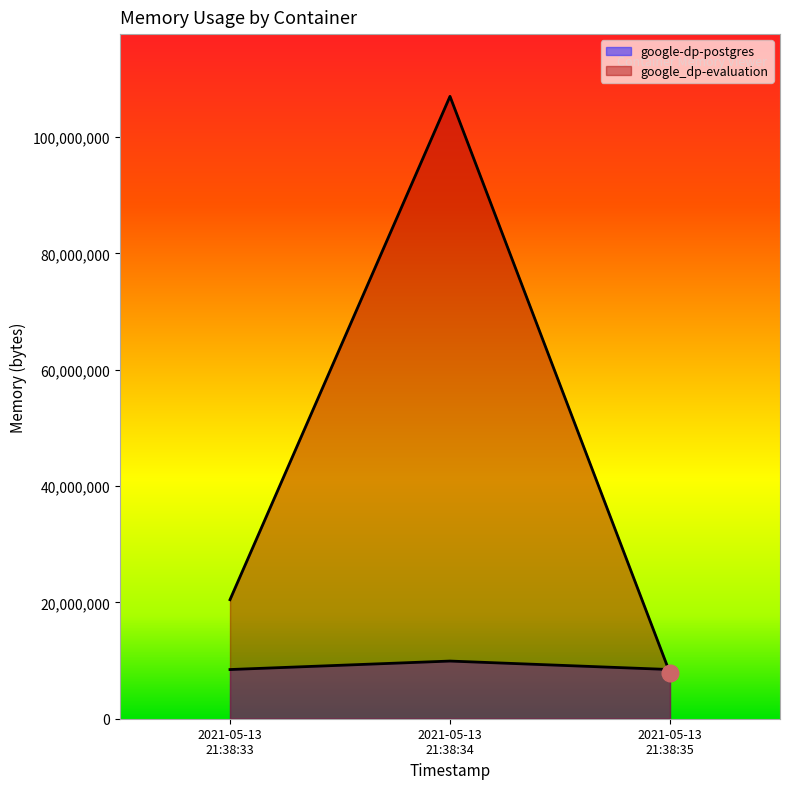

Reading right to left, what are all the values shown in this chart?

google-dp-postgres: 8458240	9916416	8458240
google_dp-evaluation: 7827456	107020288	20467712